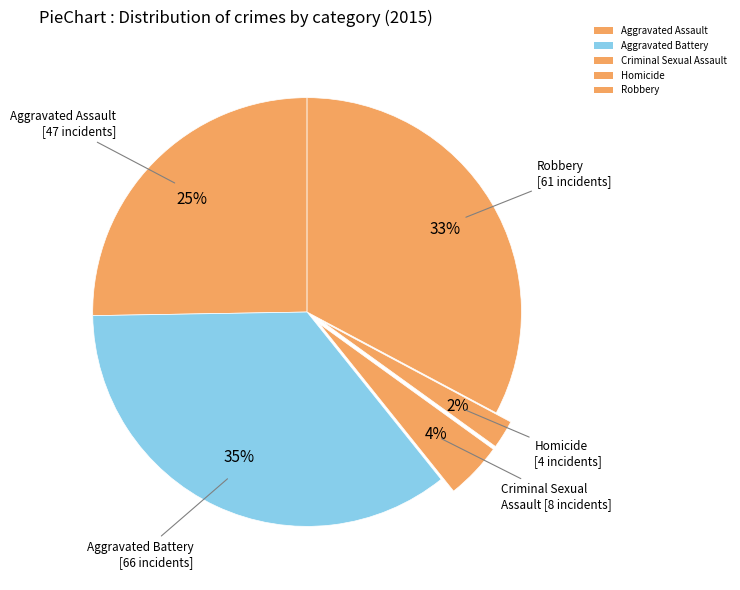

Count the number of slices in the pie.

5